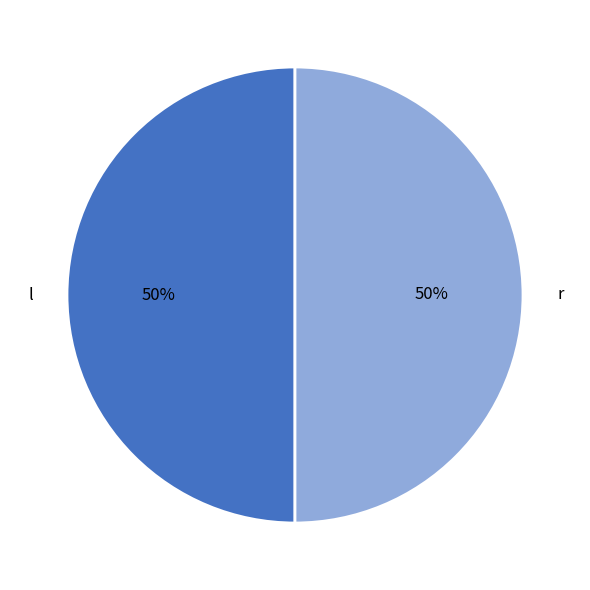

To the nearest percent, what is the combined percentage of r and l?

100%